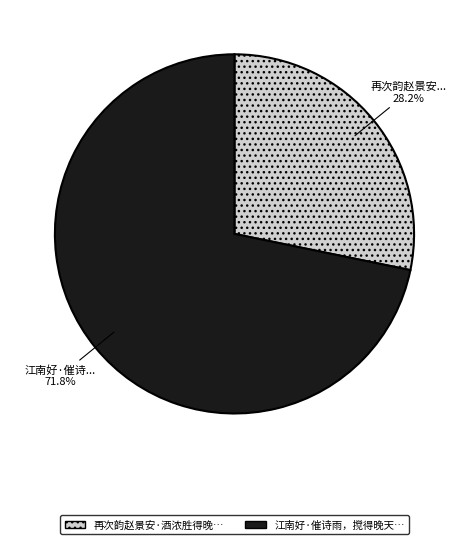

How many segments does this pie chart have?

2